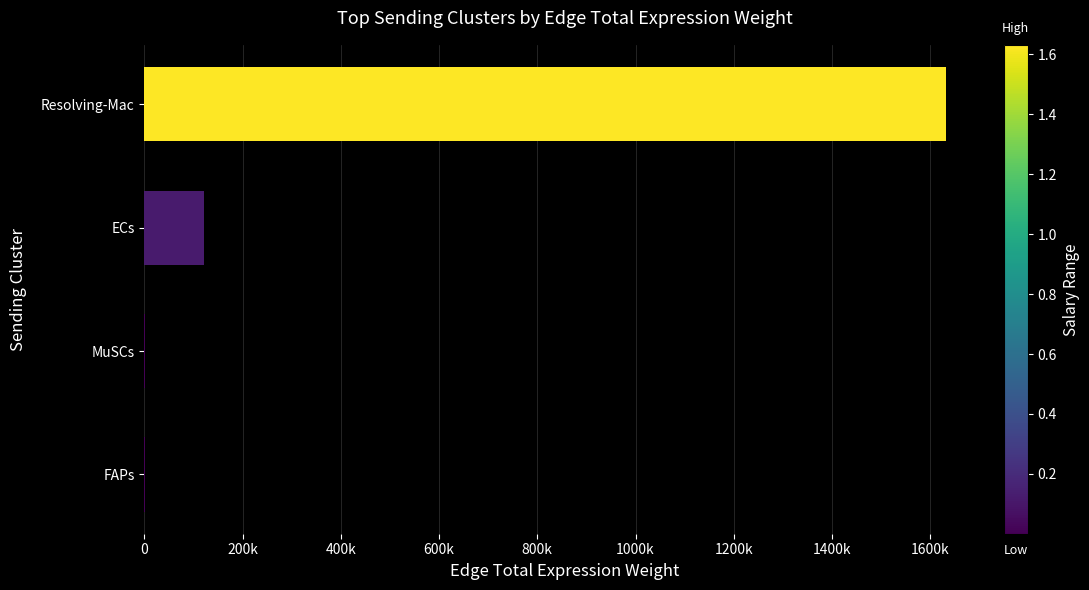

What is the difference between the maximum and minimum values?

1630634.7